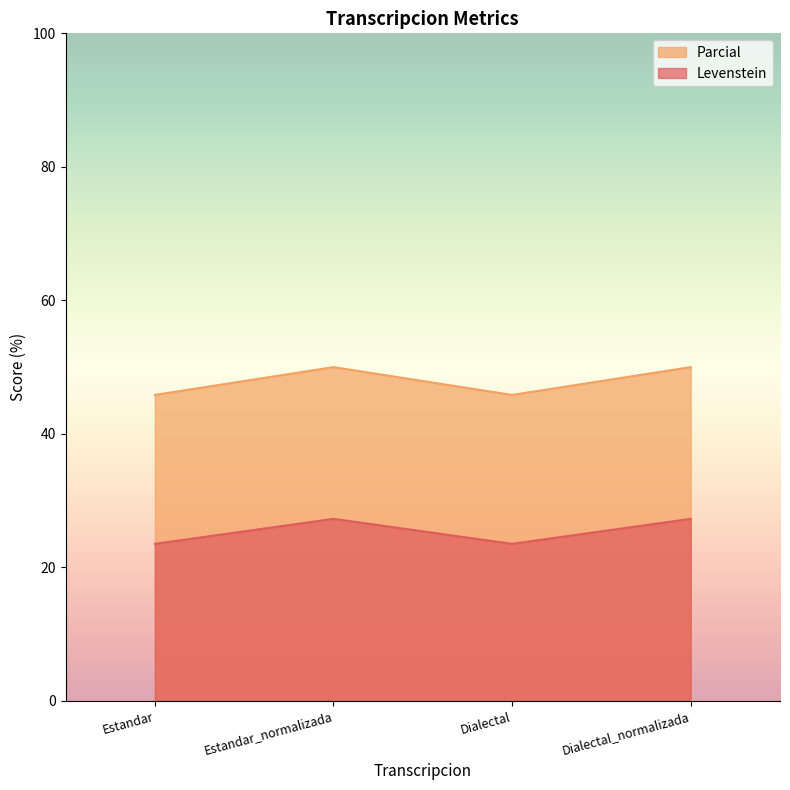

What is the difference between the Levenstein values at Estandar and Estandar_normalizada?

3.7